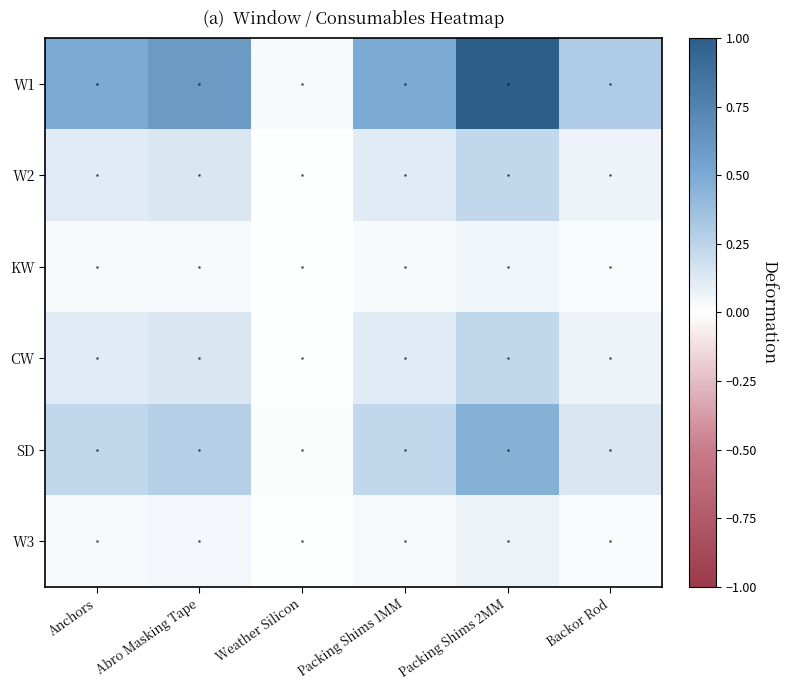

Between Packing Shims 1MM and Packing Shims 2MM, which is larger?

Packing Shims 2MM